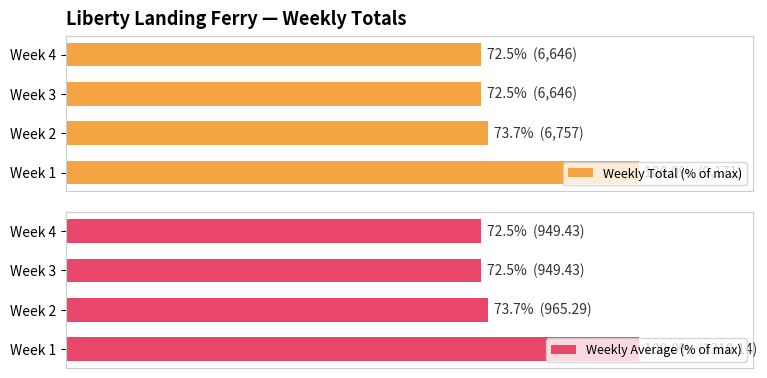

What are all the series names shown in the legend?

Weekly Total (% of max), Weekly Average (% of max)